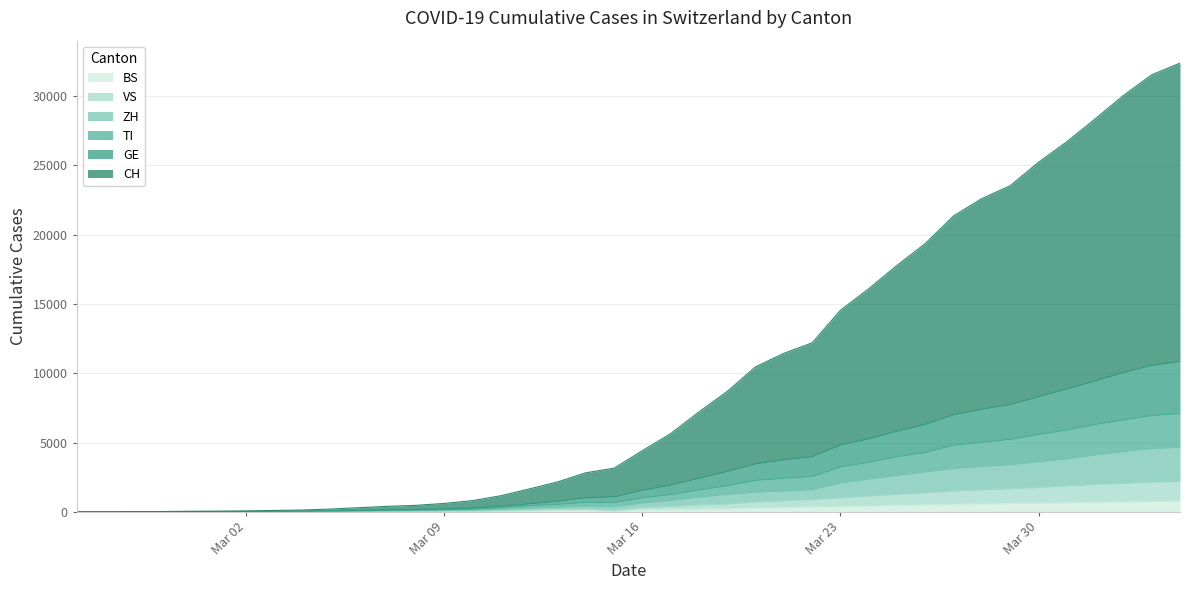

What is the maximum value for BS?

767